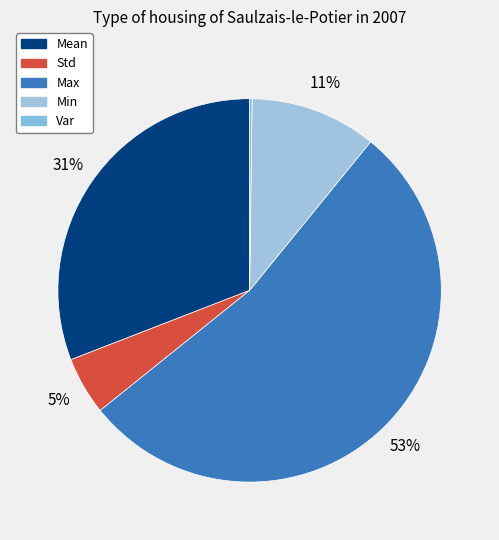

What is the change in value from Std to Max?

+0.4